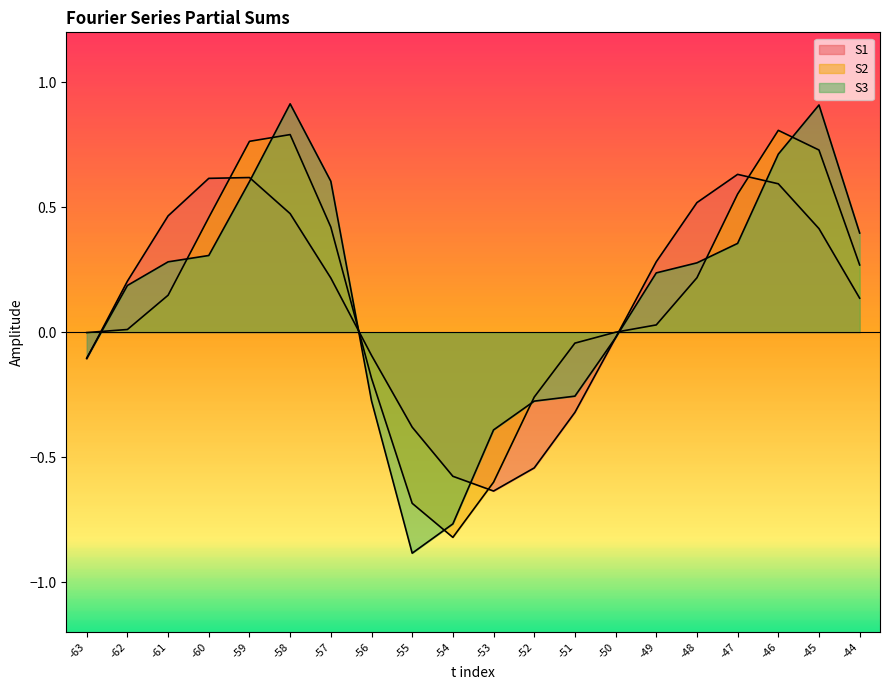

True or false: S2 has a value of -0.7 at -55.

True